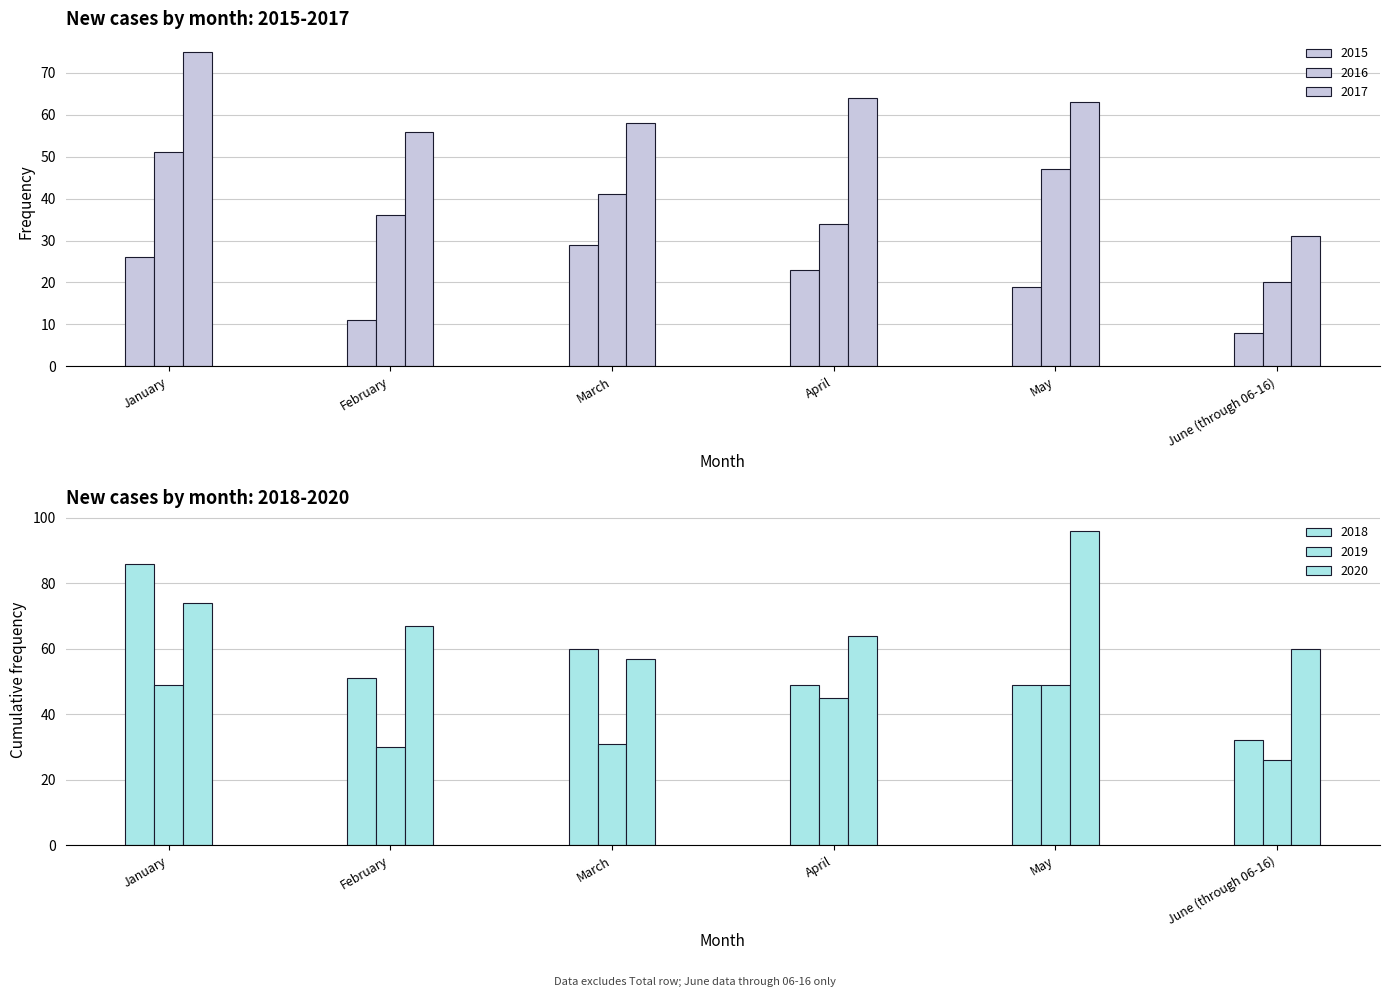

What is the value of the 2020 bar at the 4th from the left?

64